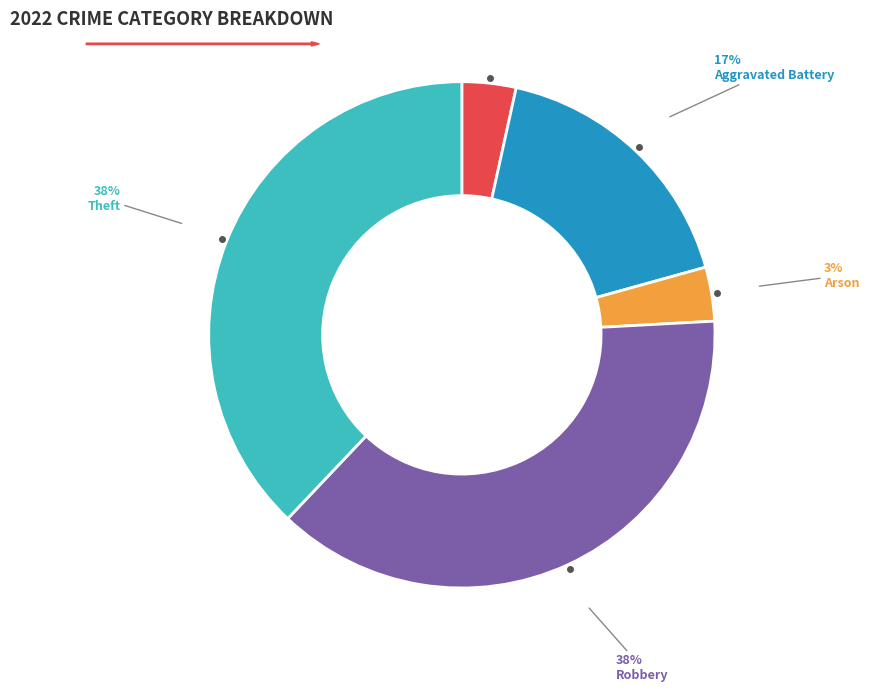

How many segments does this pie chart have?

5